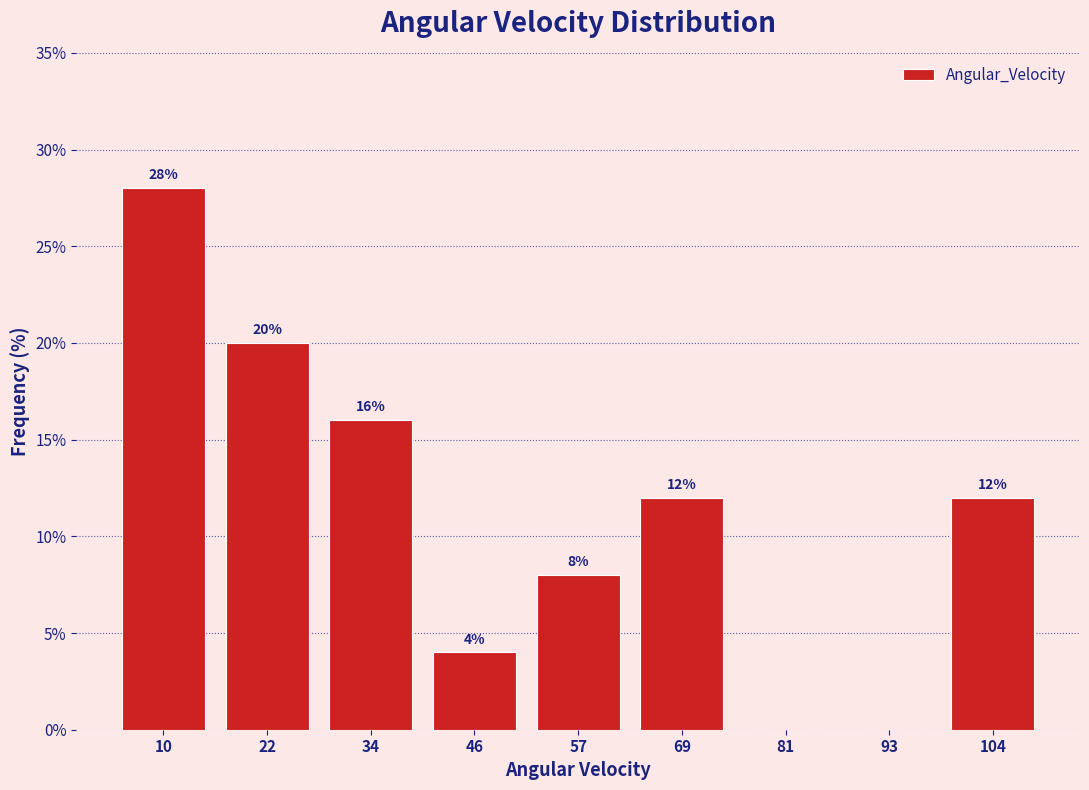

Which range on the x-axis has the tallest bar?

4 to 16